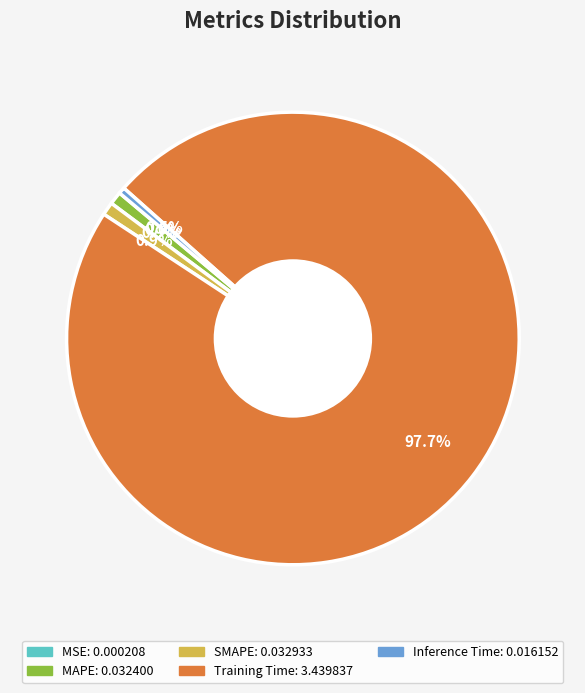

How much of the chart is everything except MAPE?

99.1%